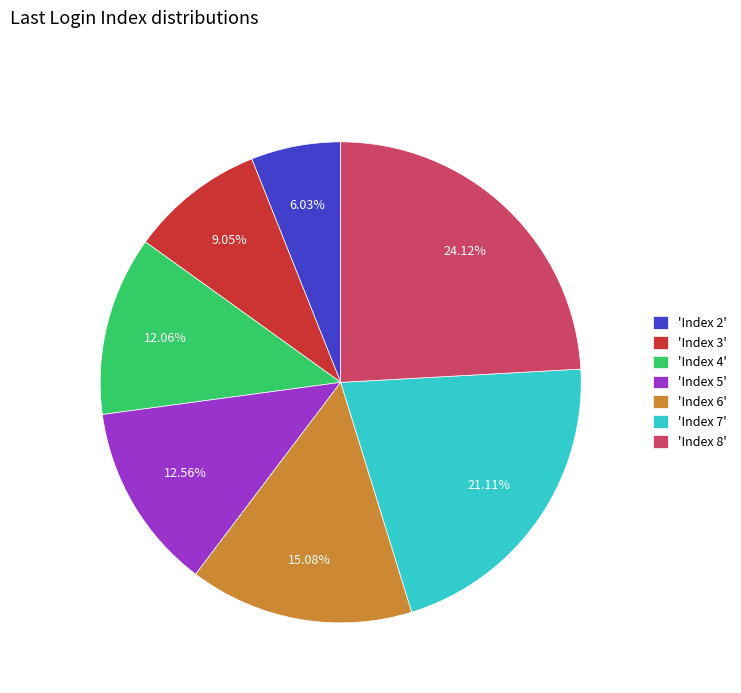

Approximately how many times larger is the value at 'Index 7' compared to 'Index 2'?

3.5